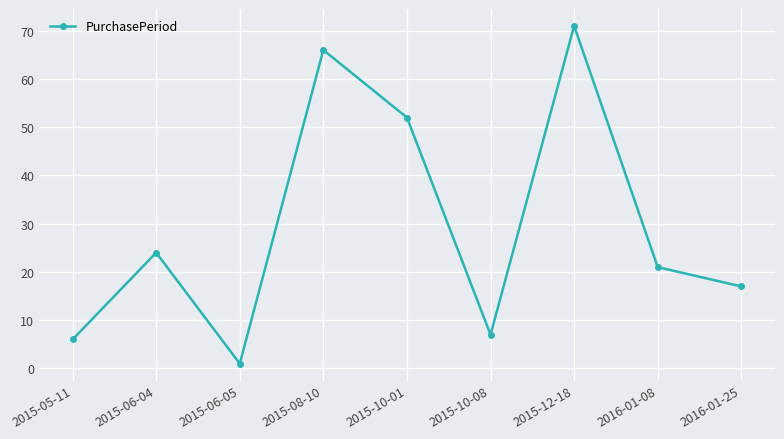

Between 2015-10-08 and 2015-12-18, which is larger?

2015-12-18